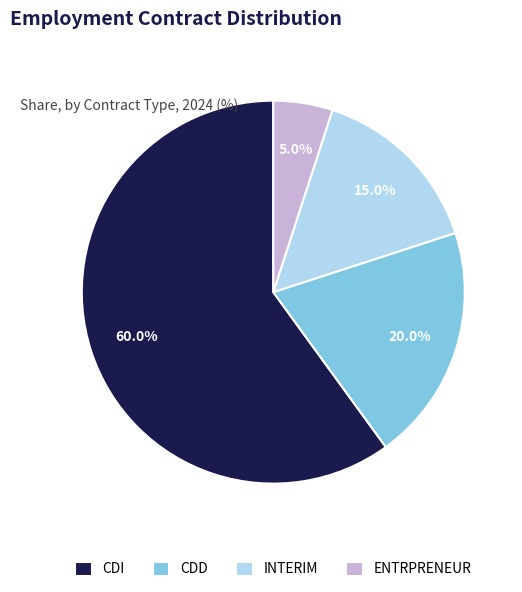

What is the total percentage of CDI and INTERIM?

75.0%